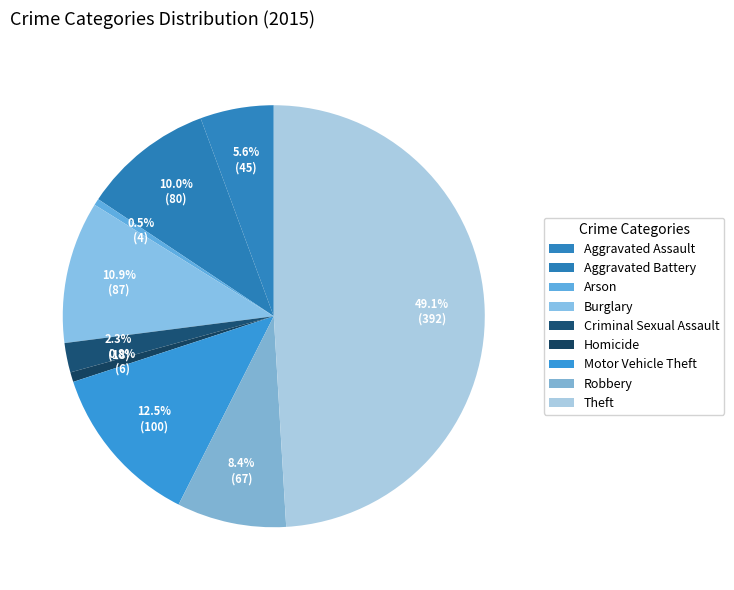

Is Homicide the majority of the pie?

No